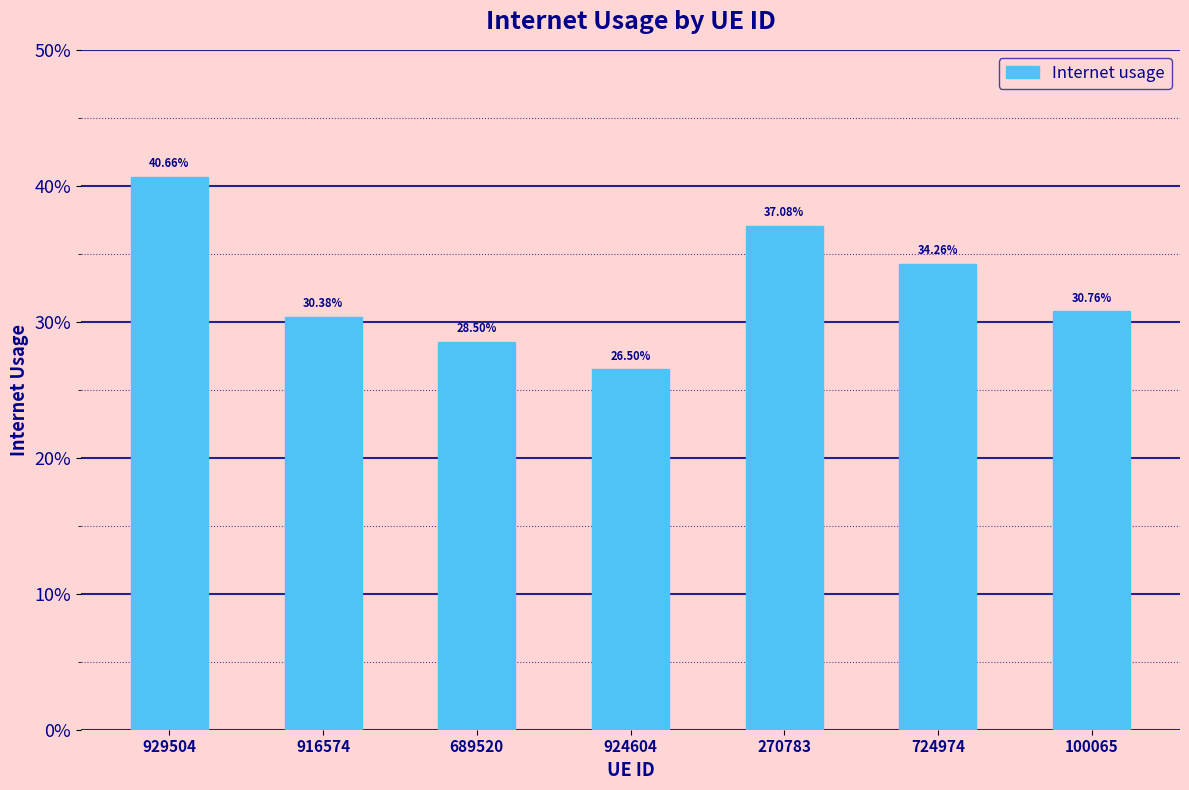

At which category does the chart reach its peak across all series?

929504